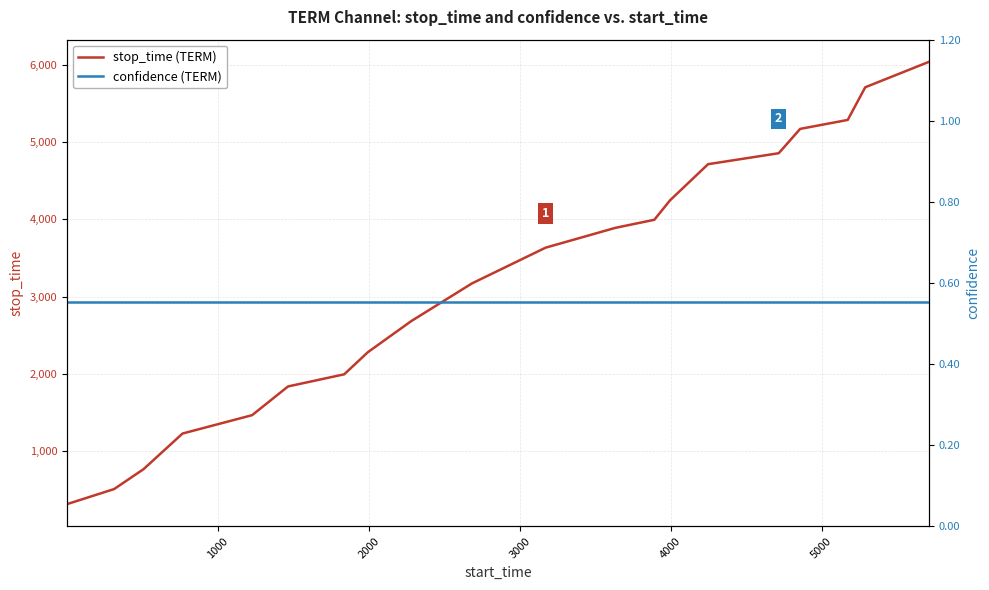

What is the greatest value displayed?

6040.0